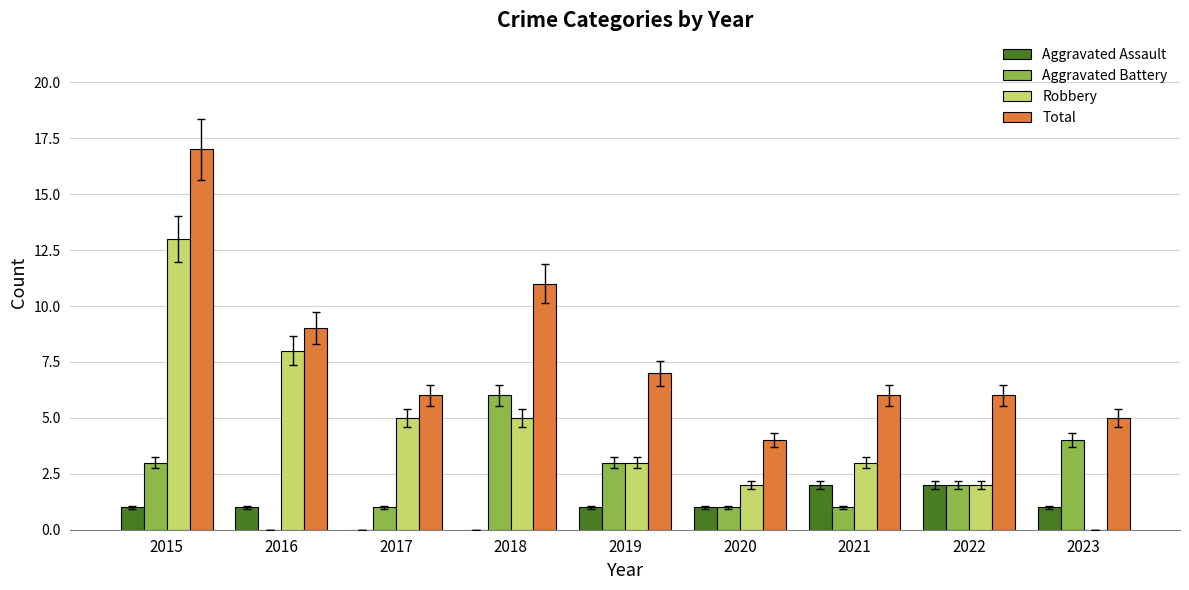

The Total series shows 19 at 2018. True or false?

False